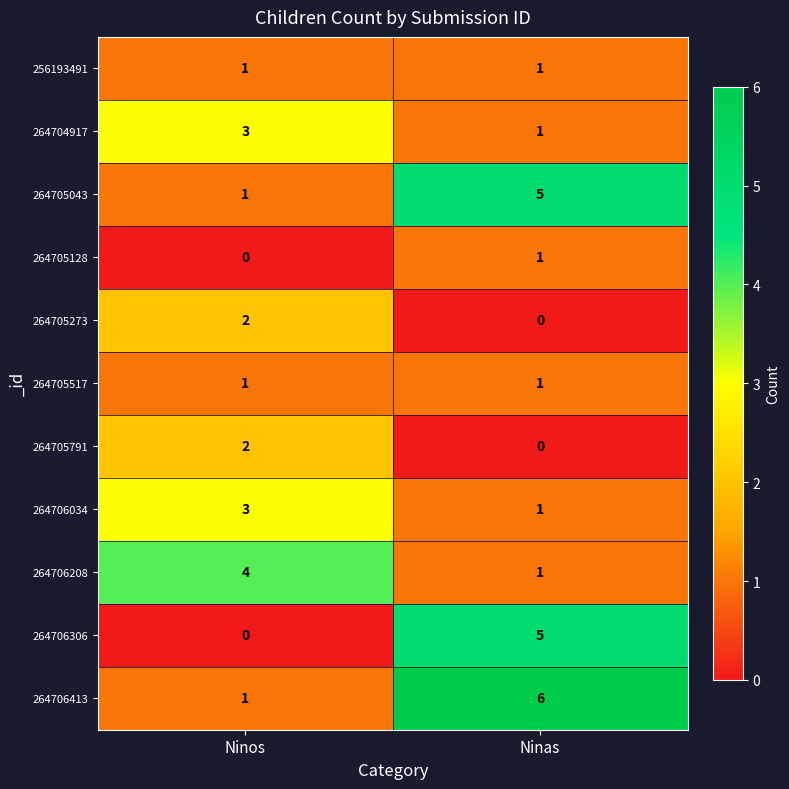

Reading left to right, list all the values displayed in this chart.

256193491: 1	1
264704917: 3	1
264705043: 1	5
264705128: 0	1
264705273: 2	0
264705517: 1	1
264705791: 2	0
264706034: 3	1
264706208: 4	1
264706306: 0	5
264706413: 1	6